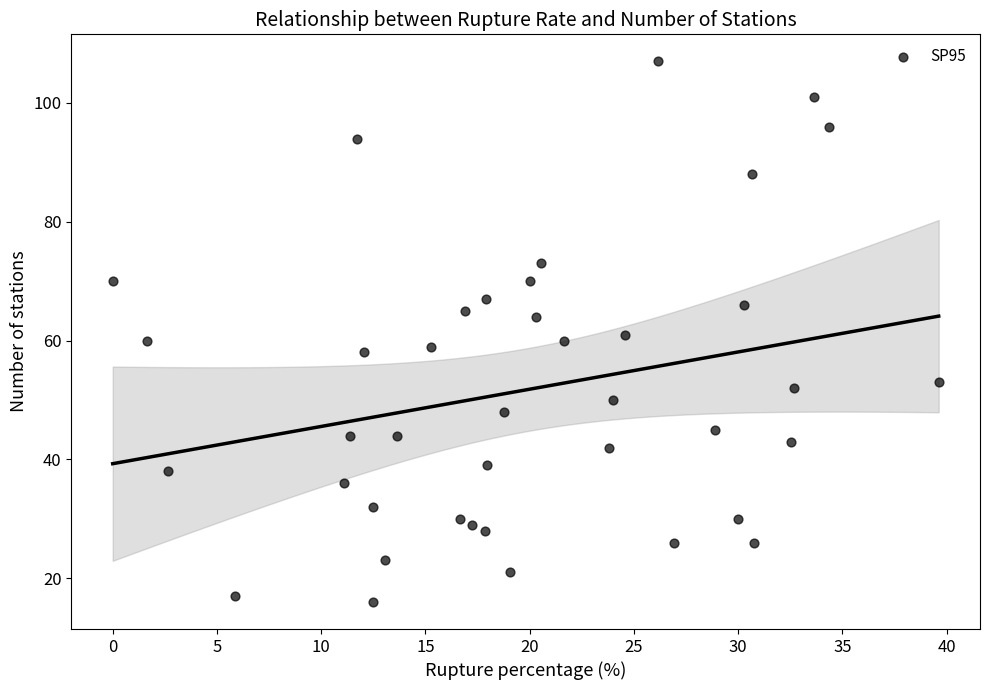

What is the range of Y values (max minus min)?

91